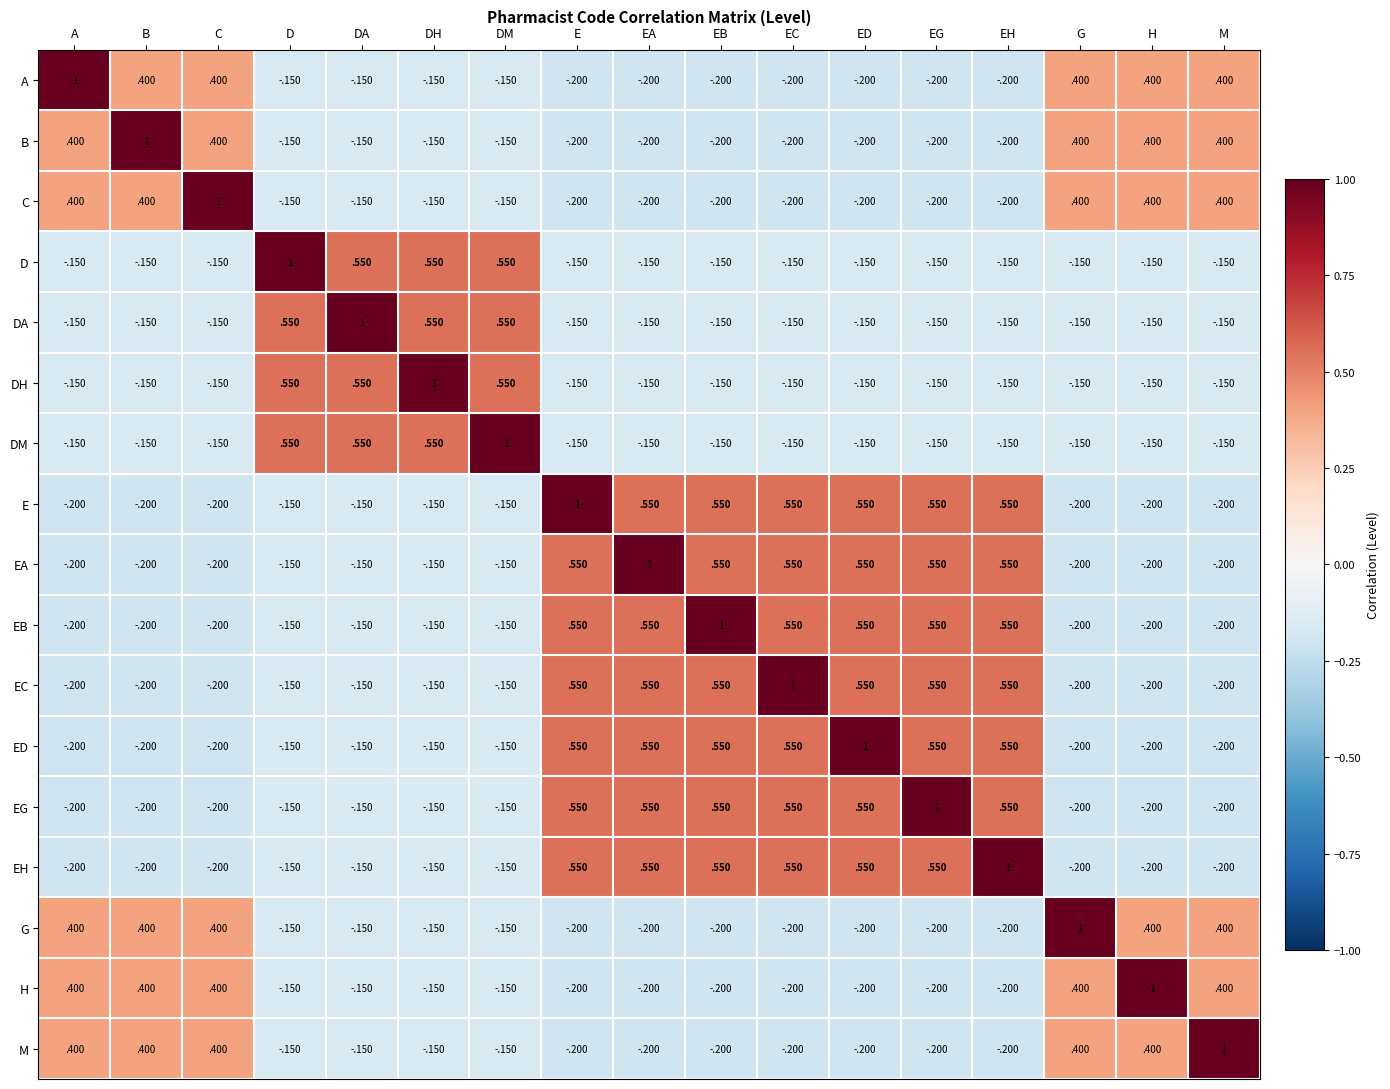

Is the value of DA at EG greater than the value of EH at E?

No